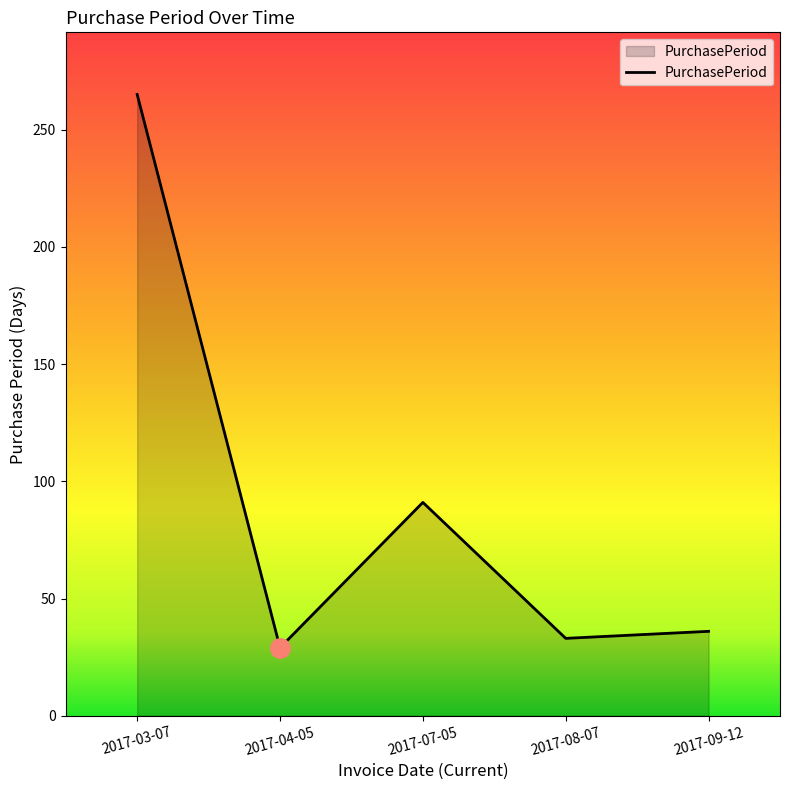

How many categories are shown in the chart?

5